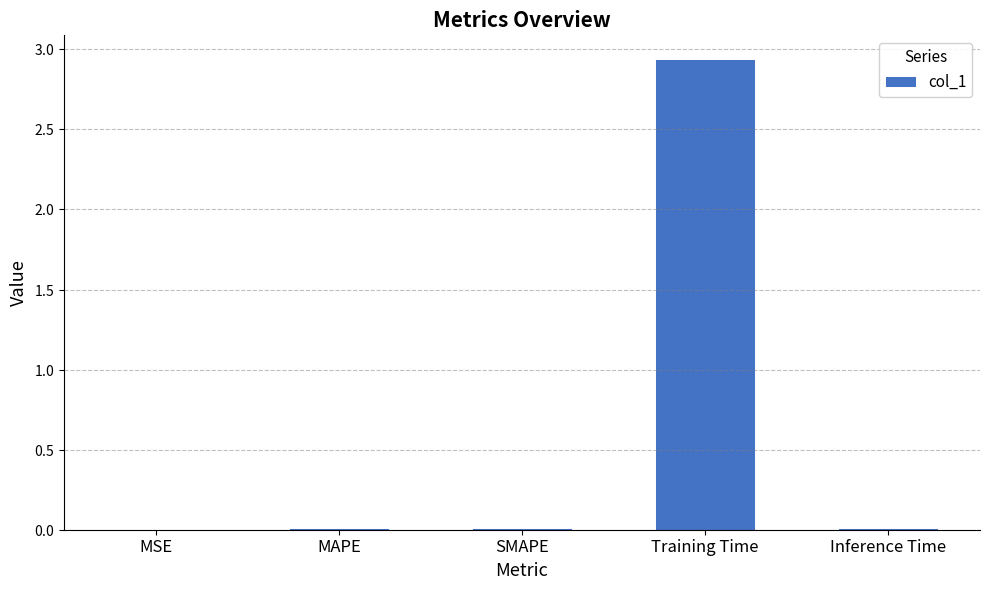

Is it true that the value at Inference Time is 0.0?

False